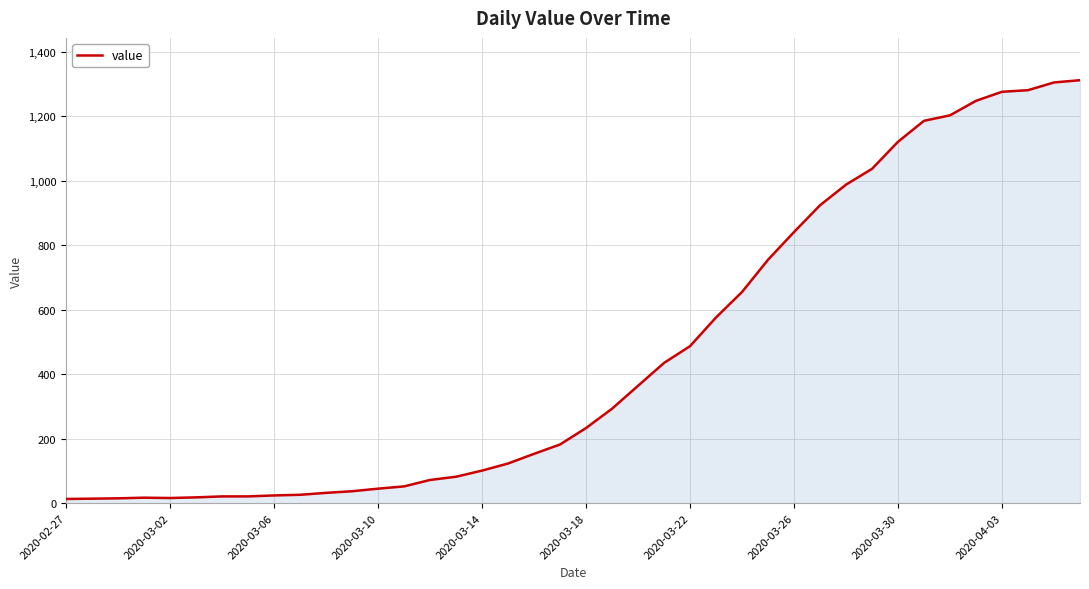

How many lines are shown in the chart?

1